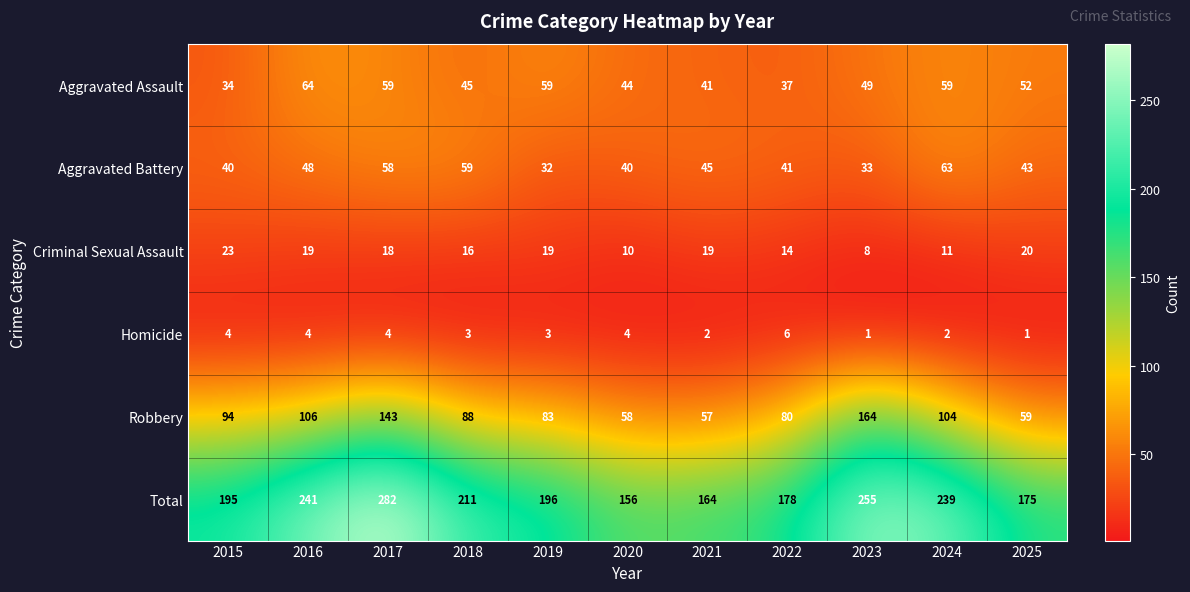

Between 2015 and 2022, which series saw the biggest shift?

Total